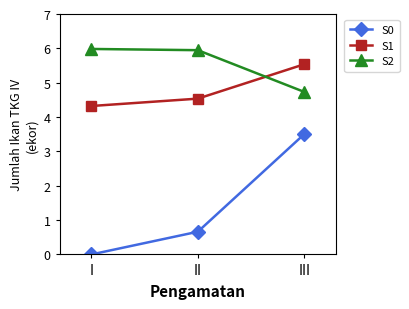

Rank the series at II from highest to lowest value.

S2, S1, S0